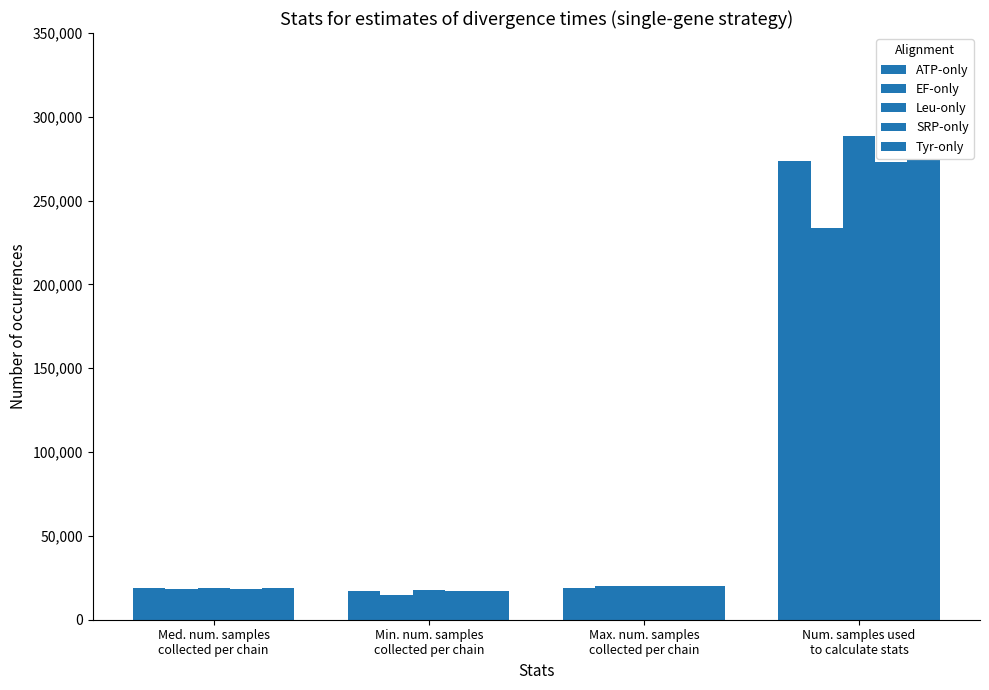

How many series are shown in this chart?

5